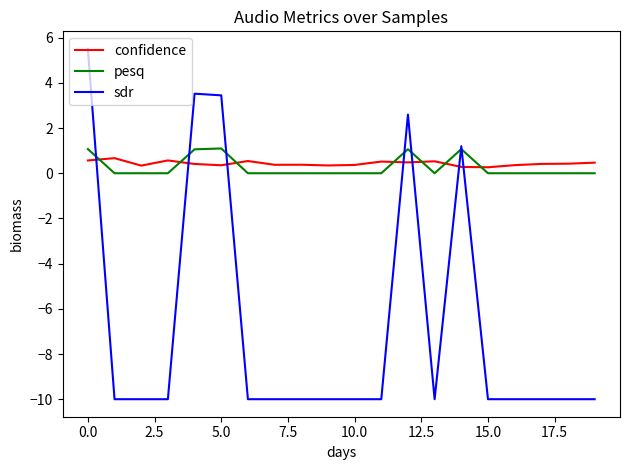

Which series has the largest range (max minus min)?

sdr